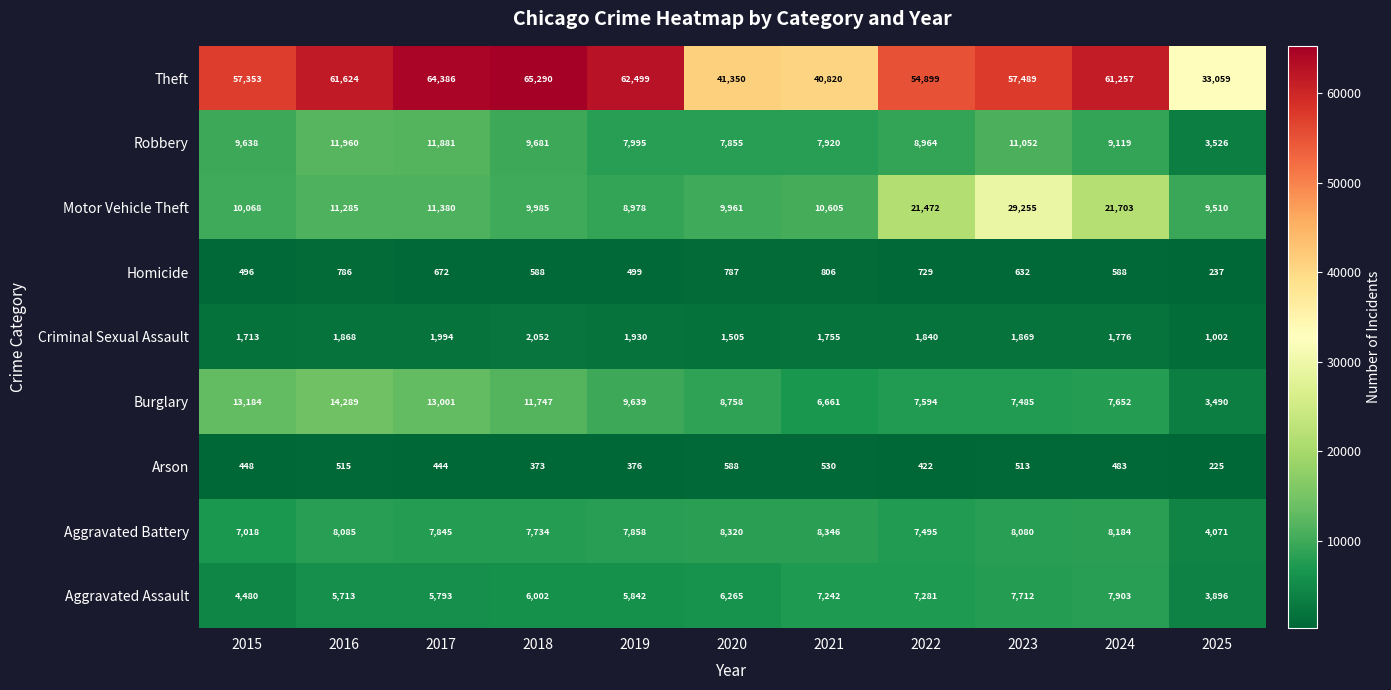

What is the greatest value displayed?

65290